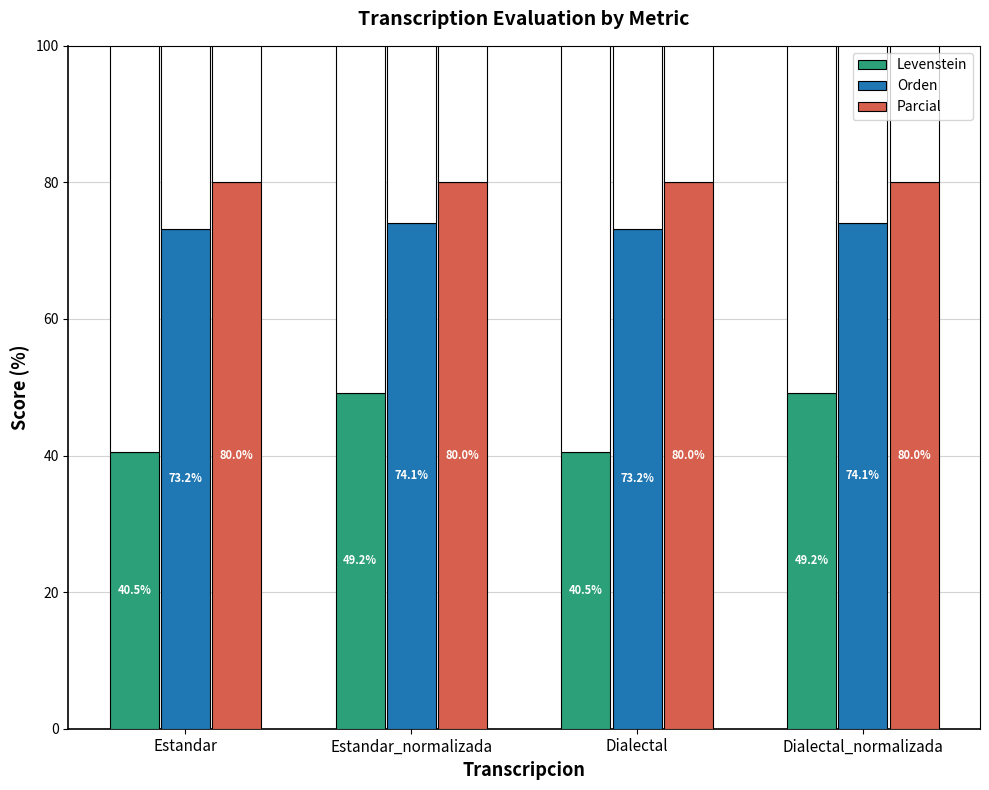

Read the Parcial value at Dialectal_normalizada.

80.0